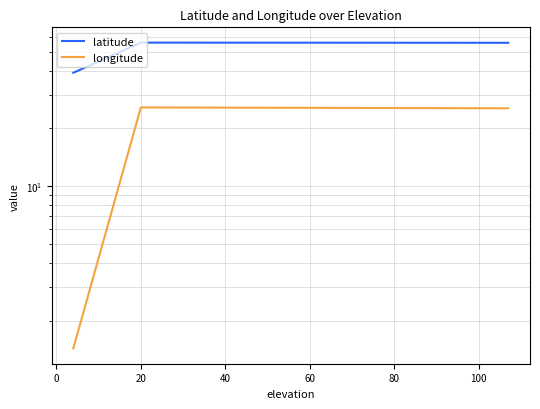

Read the longitude value at 20.

25.4